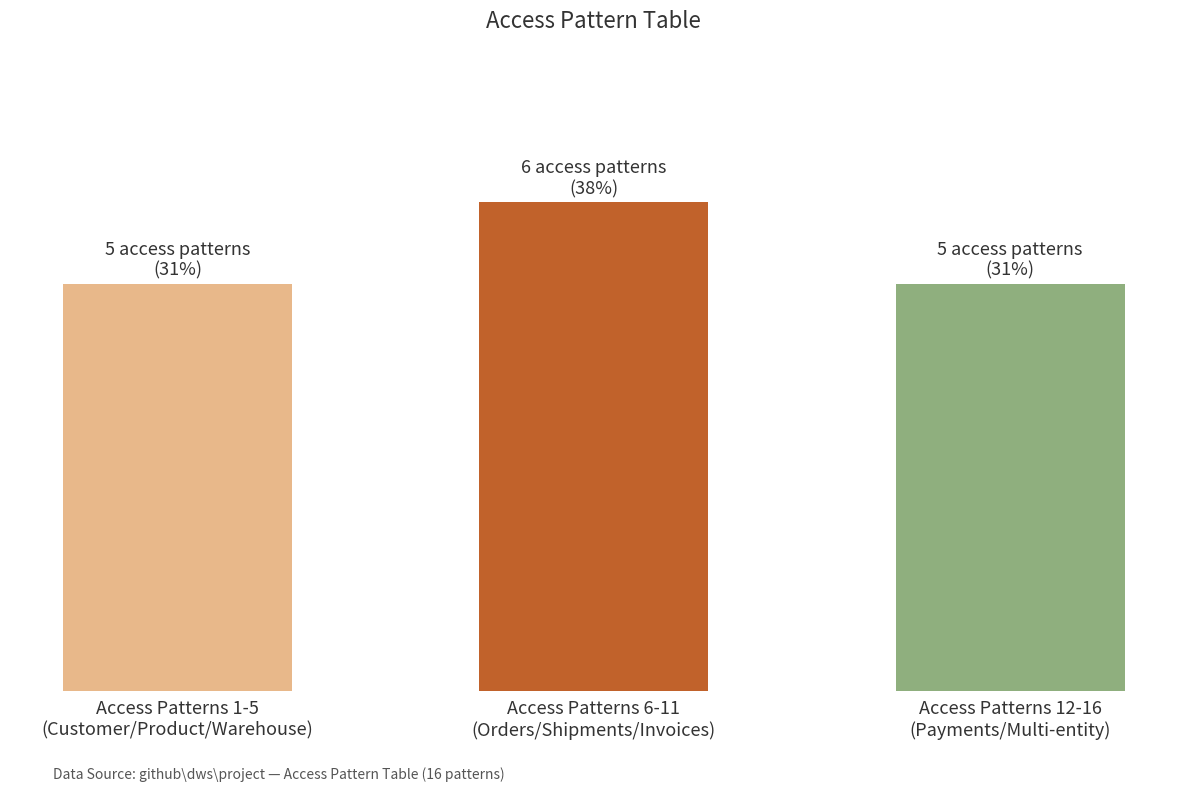

Approximately how many times larger is the value at Access Patterns 1-5
(Customer/Product/Warehouse) compared to Access Patterns 12-16
(Payments/Multi-entity)?

1.0